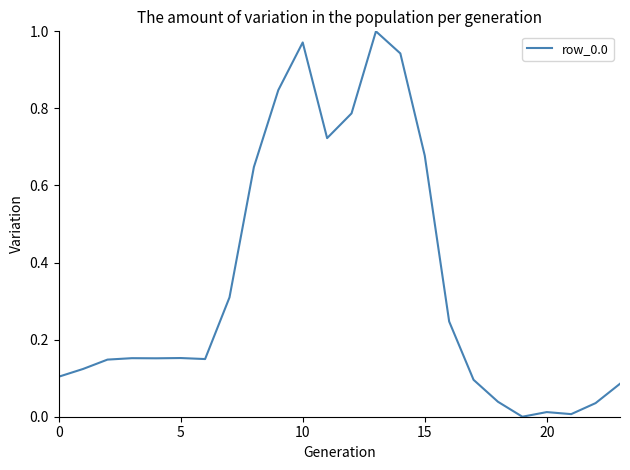

True or false: the data shows 0.1 at 0.

True